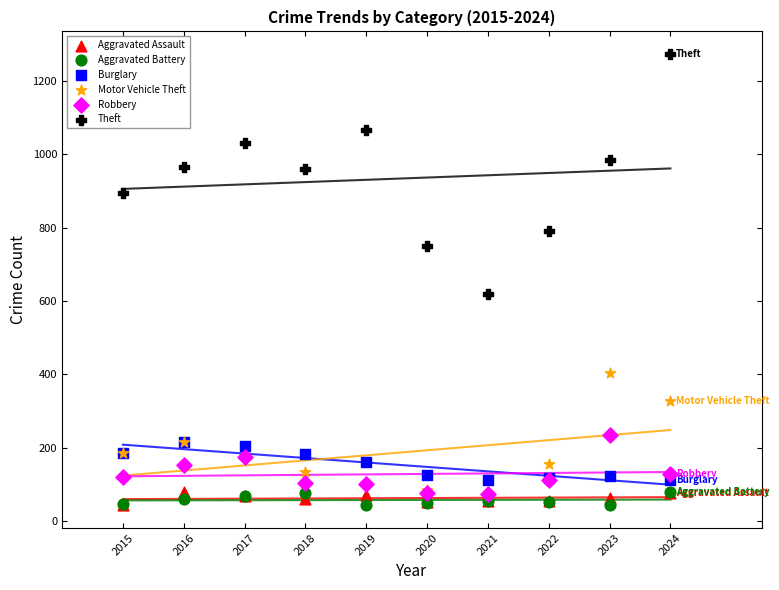

What are all the series names shown in the legend?

Aggravated Assault, Aggravated Battery, Burglary, Motor Vehicle Theft, Robbery, Theft